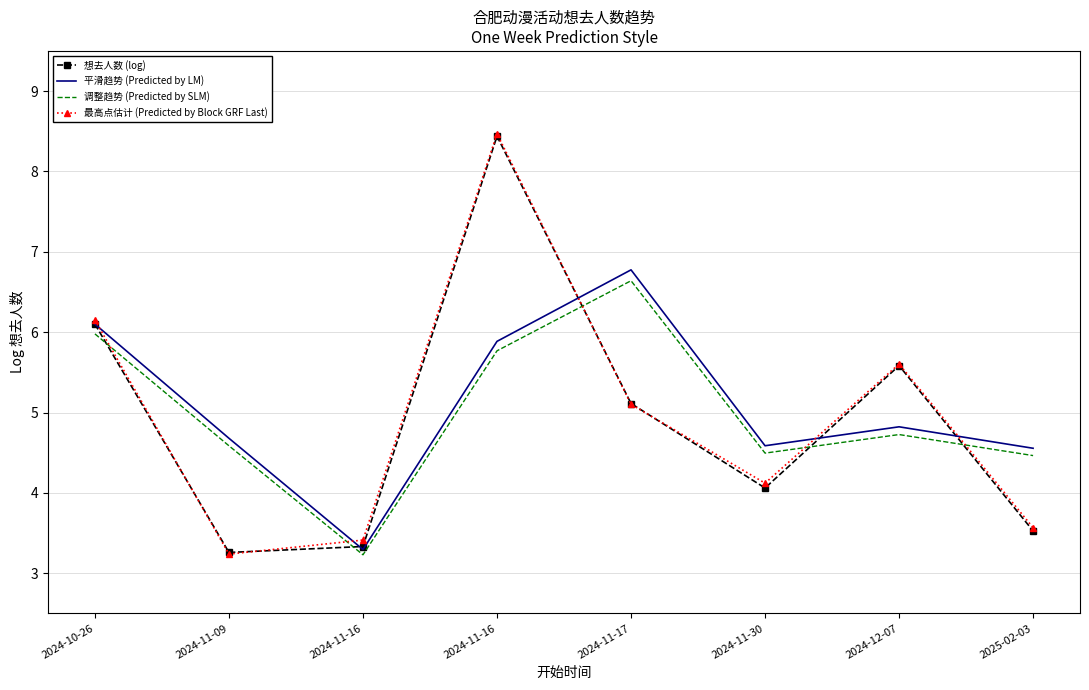

What are all the series names shown in the legend?

想去人数 (log), 平滑趋势 (Predicted by LM), 调整趋势 (Predicted by SLM), 最高点估计 (Predicted by Block GRF Last)